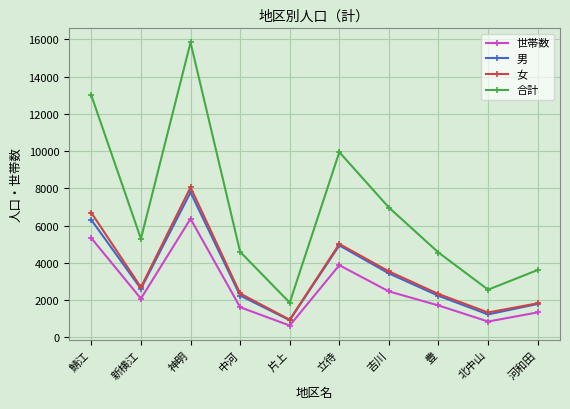

What is the spread (max minus min) of values at 吉川?

4505